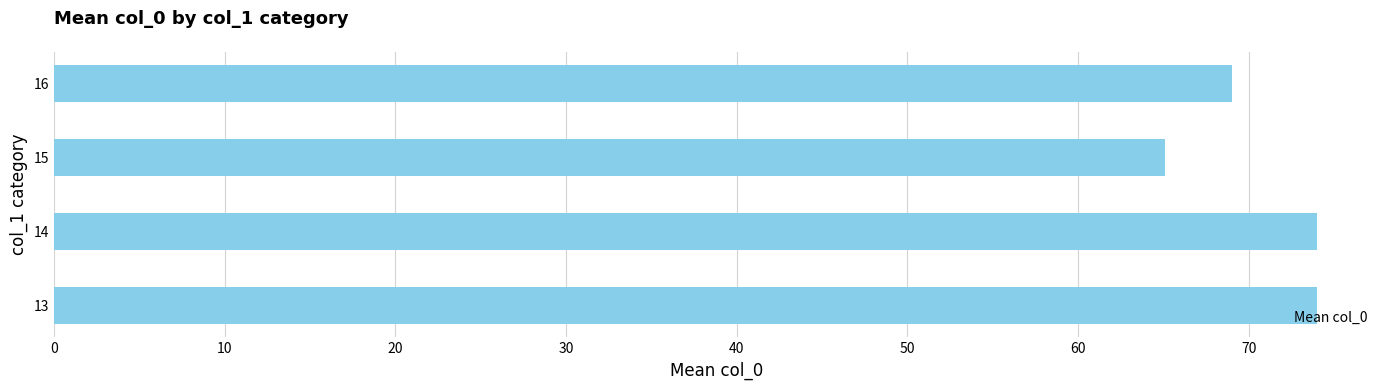

Is it true that the value at 13 is 125.5?

False